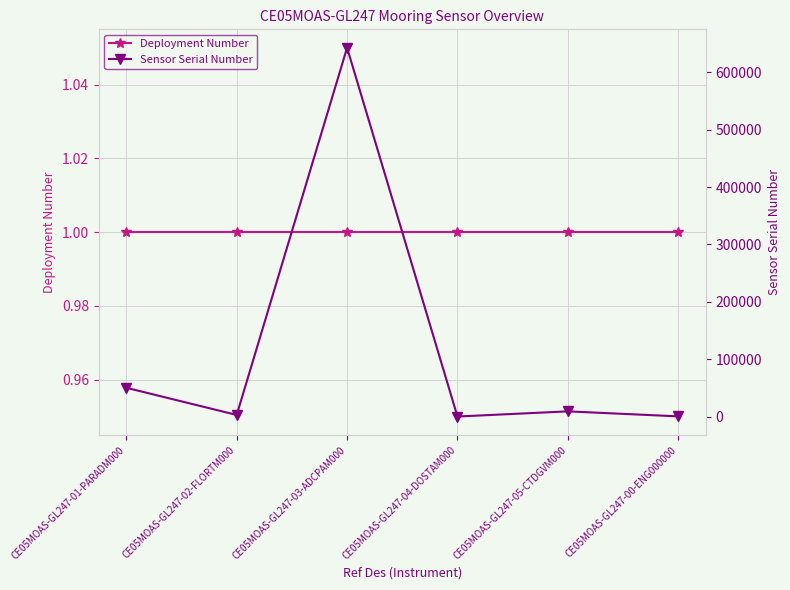

Reading left to right, extract all data points from this chart.

Deployment Number: CE05MOAS-GL247-01-PARADM000=1	CE05MOAS-GL247-02-FLORTM000=1	CE05MOAS-GL247-03-ADCPAM000=1	CE05MOAS-GL247-04-DOSTAM000=1	CE05MOAS-GL247-05-CTDGVM000=1	CE05MOAS-GL247-00-ENG000000=1
Sensor Serial Number: CE05MOAS-GL247-01-PARADM000=50145	CE05MOAS-GL247-02-FLORTM000=2760	CE05MOAS-GL247-03-ADCPAM000=642931	CE05MOAS-GL247-04-DOSTAM000=26	CE05MOAS-GL247-05-CTDGVM000=9014	CE05MOAS-GL247-00-ENG000000=311